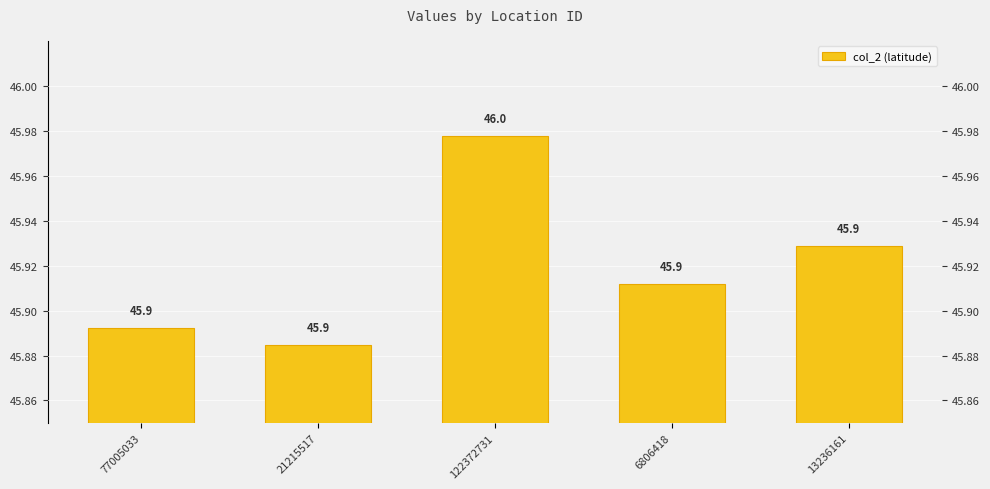

Which category has the lowest value across all series?

21215517